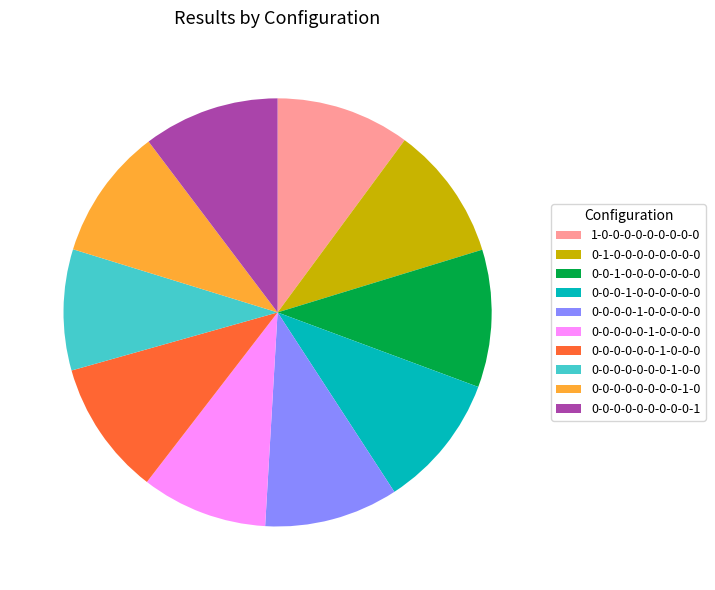

Does 0-0-0-0-0-0-0-1-0-0 represent more than half of the total?

No